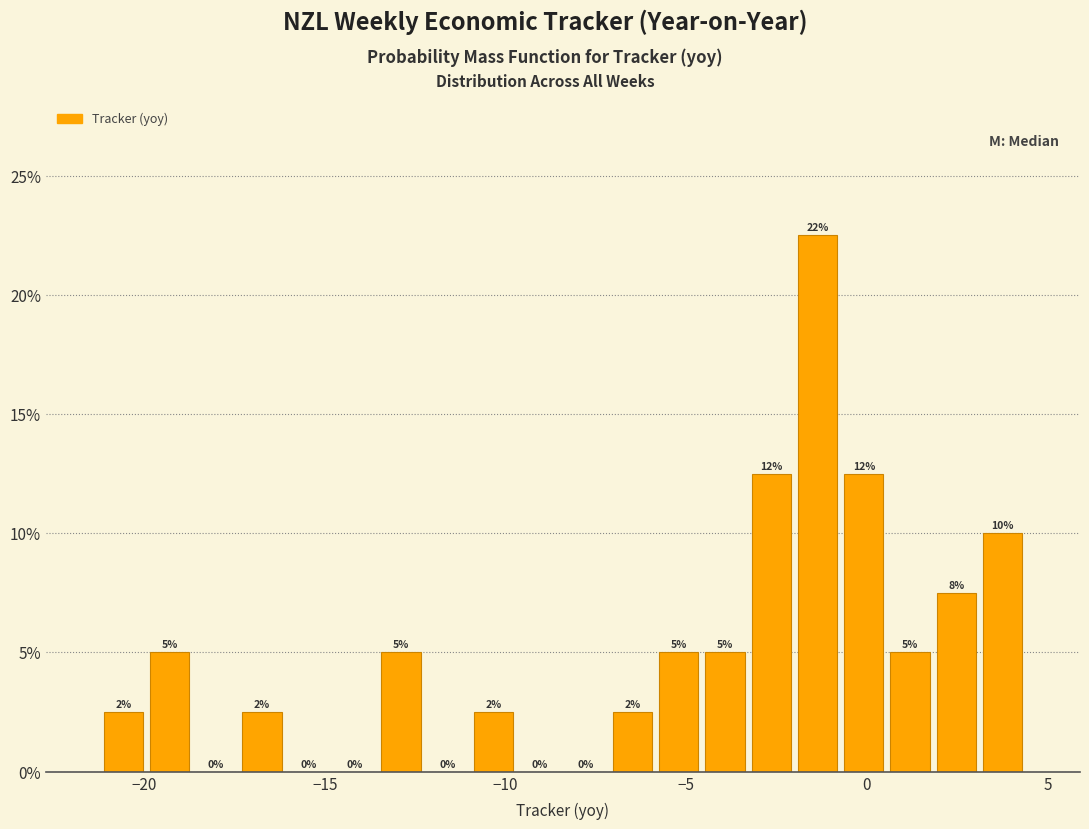

Around what value on the x-axis is the tallest bar? Give the approximate position of its centre, as read against the axis.

-1.5